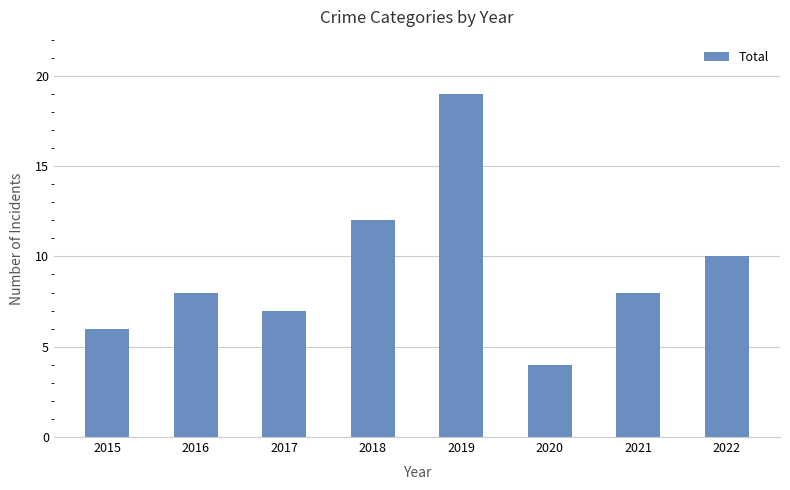

What is the greatest value displayed?

19